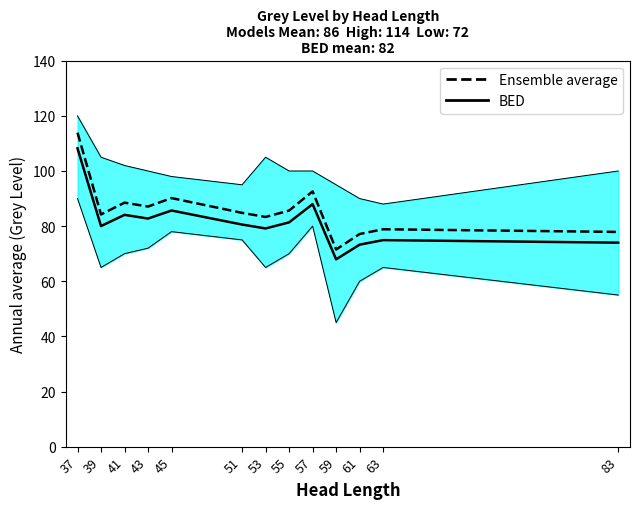

True or false: BED and Ensemble average intersect in this chart.

False